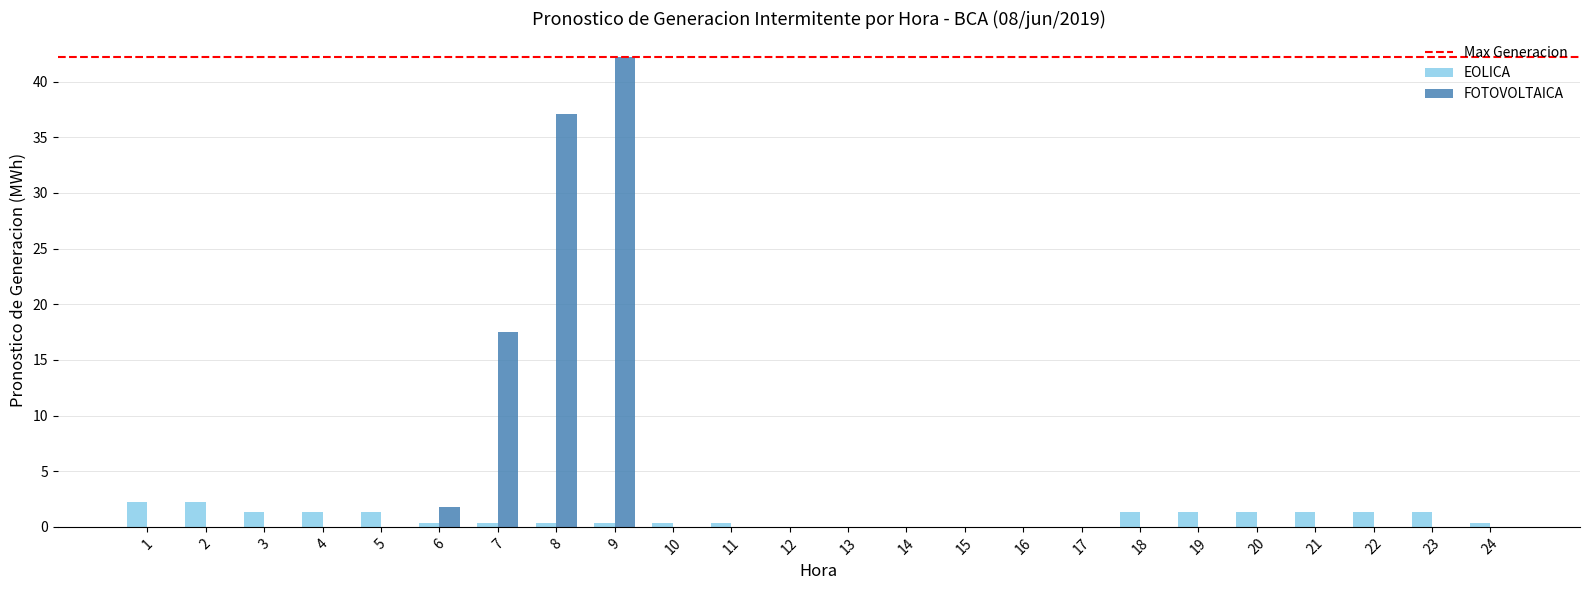

True or false: FOTOVOLTAICA has a value of 26.0 at 2.

False